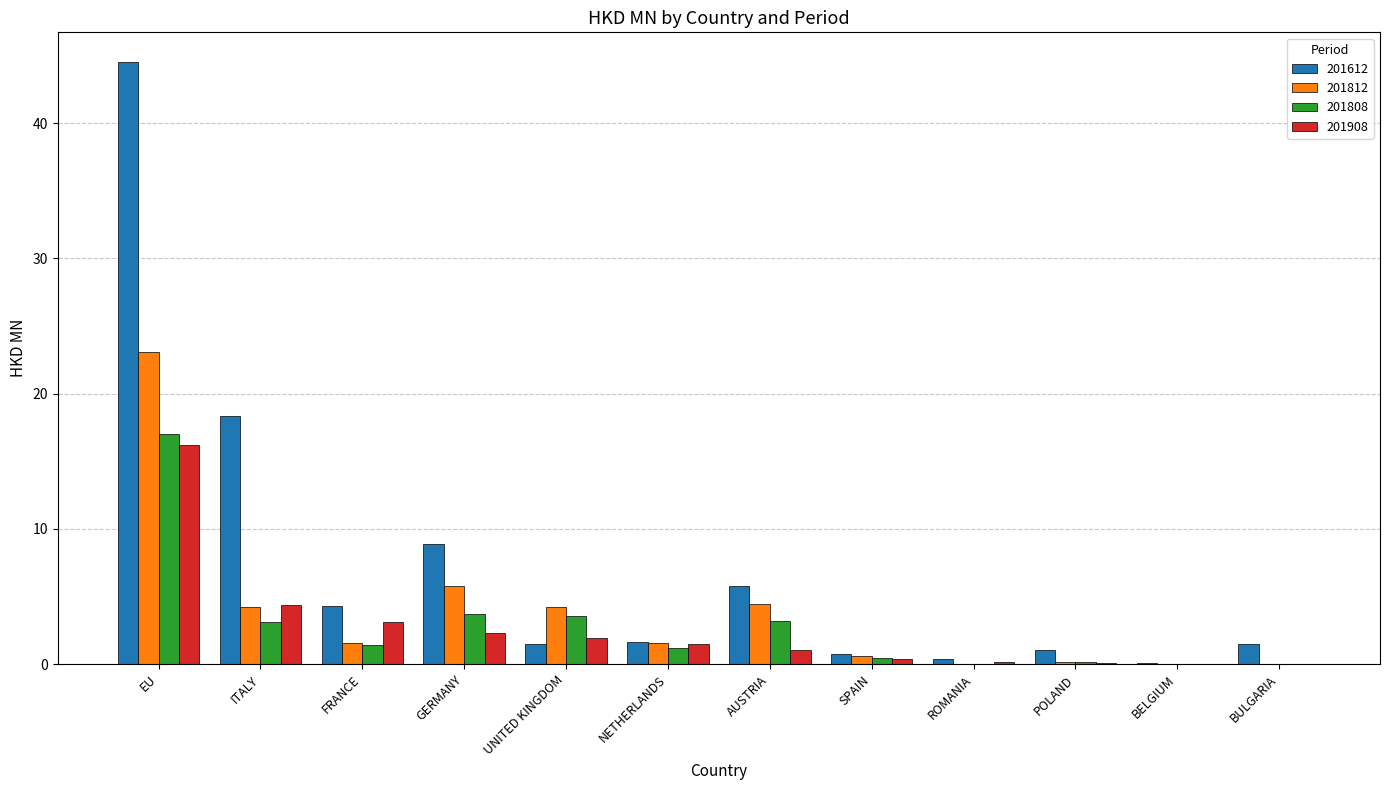

Is it true that 201612 equals 4.3 at FRANCE?

True